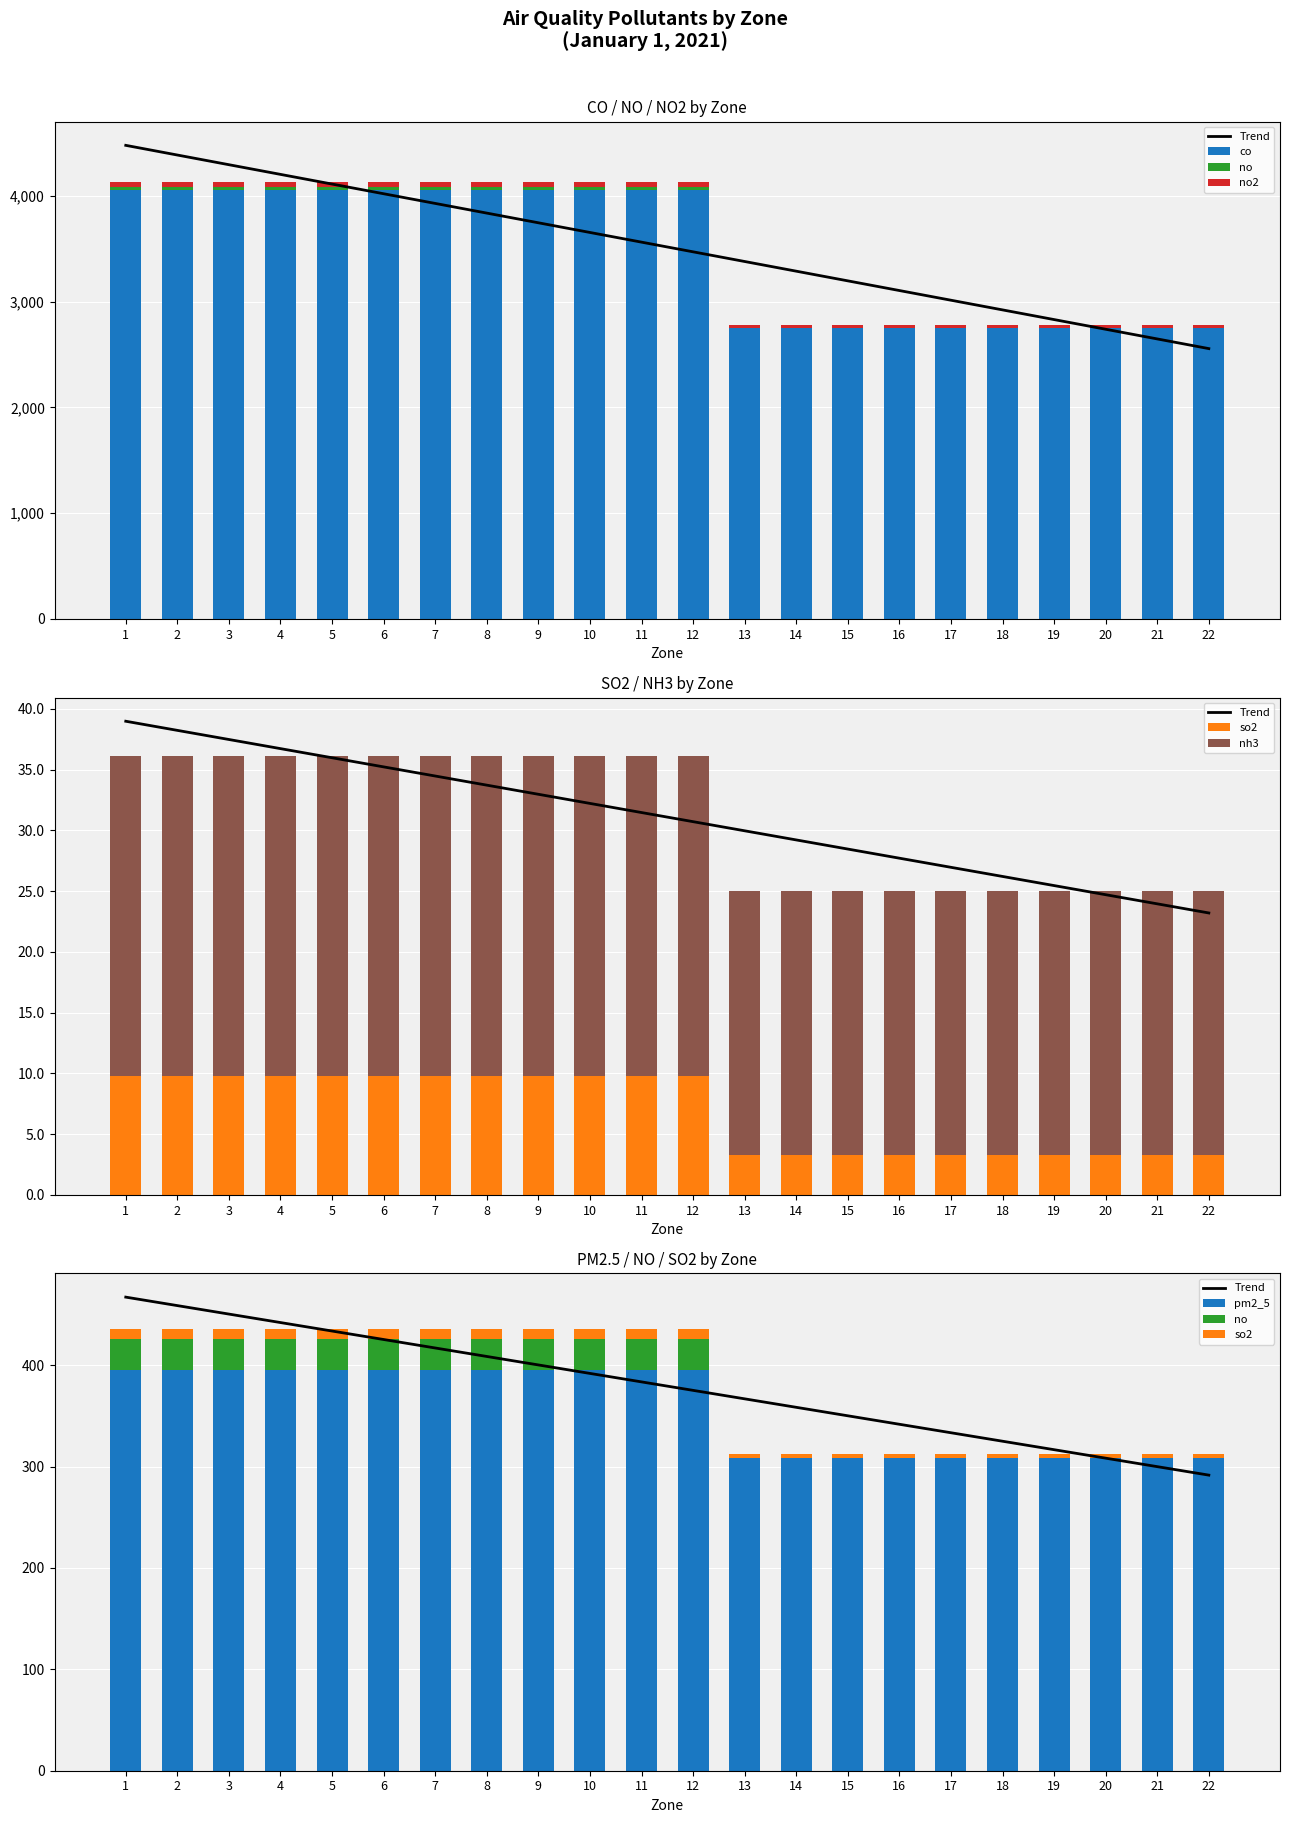

What is the value of the co bar at the 22nd from the left?

2750.4